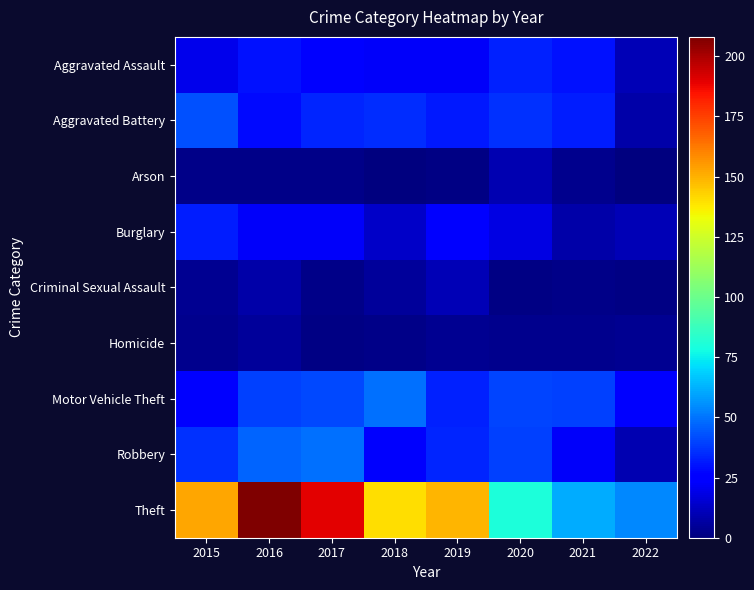

At how many categories does at least one series exceed 88?

5